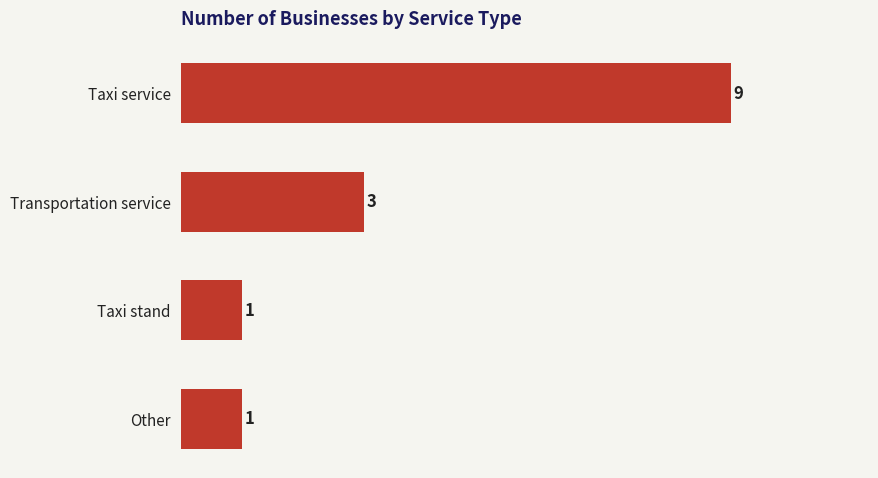

What is the difference between the second highest and minimum values?

2